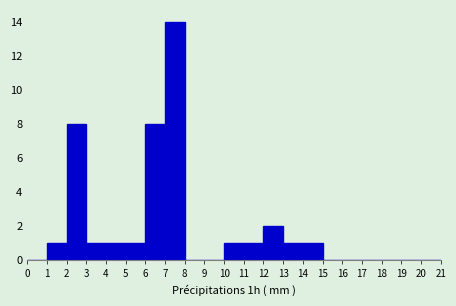

Which range on the x-axis has the tallest bar?

7 to 8